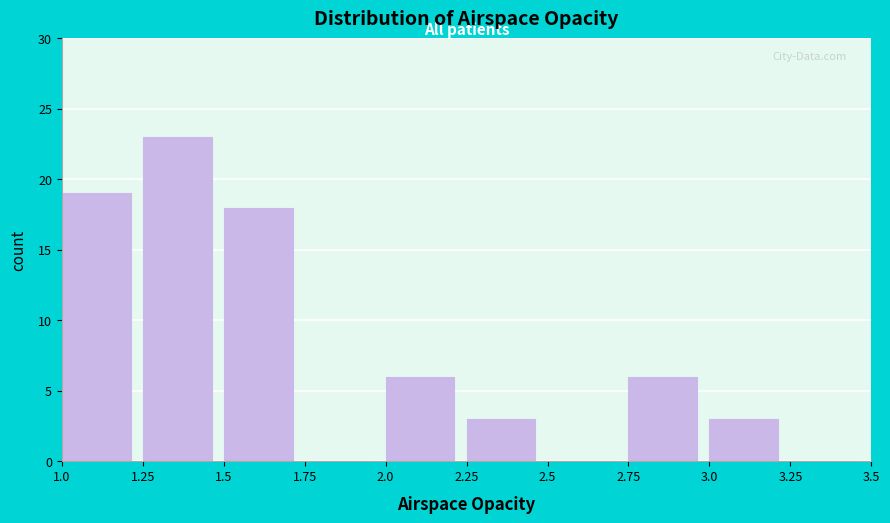

Reading left to right, list every bar in this chart as the range it spans on the x-axis followed by its height. The values are not printed on the chart, so give them approximately, as read against the axis.

1.0 to 1.25: 19
1.25 to 1.5: 23
1.5 to 1.75: 18
1.75 to 2.0: 0
2.0 to 2.25: 6
2.25 to 2.5: 3
2.5 to 2.75: 0
2.75 to 3.0: 6
3.0 to 3.25: 3
3.25 to 3.5: 0